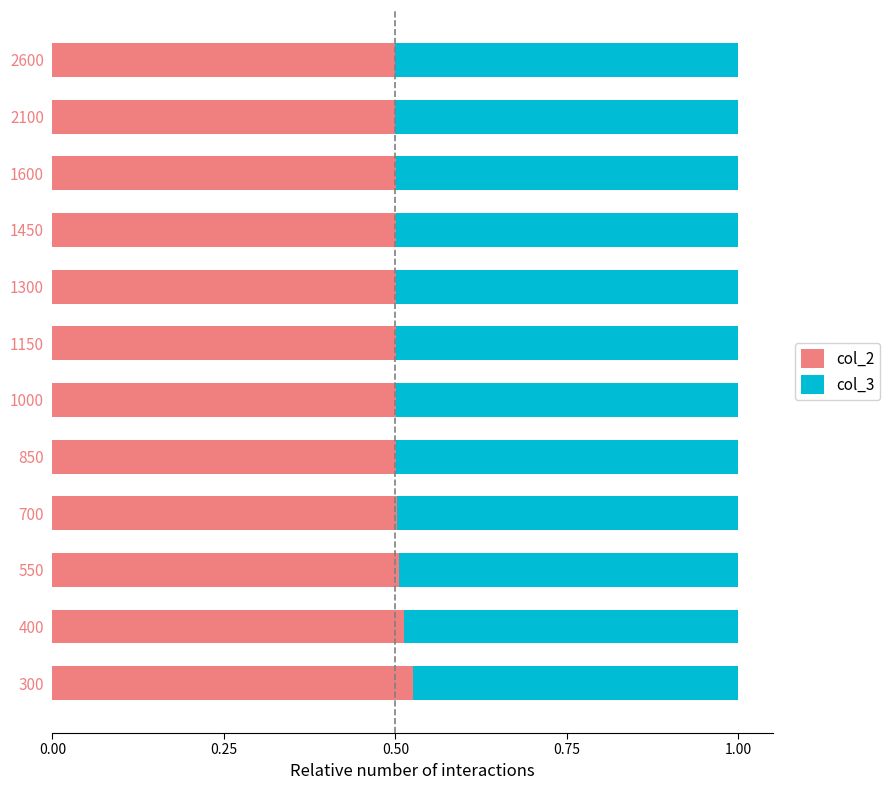

What is the total value across all series at 550?

1.0